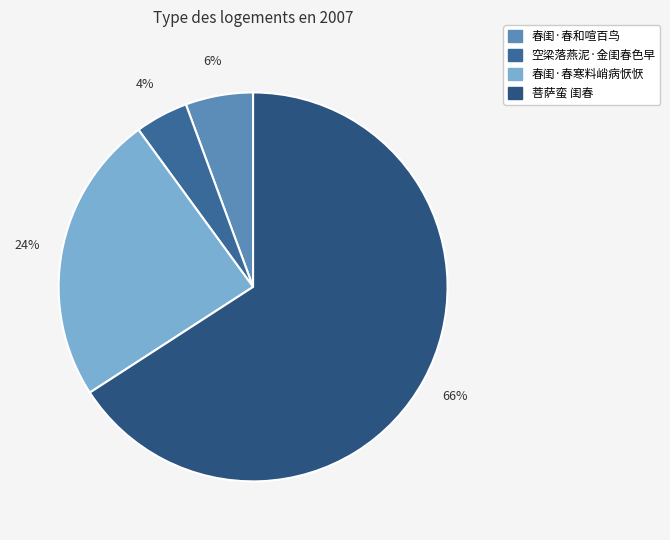

Combined, do 空梁落燕泥·金闺春色早 and 春闺·春寒料峭病恹恹 account for over 50%?

No